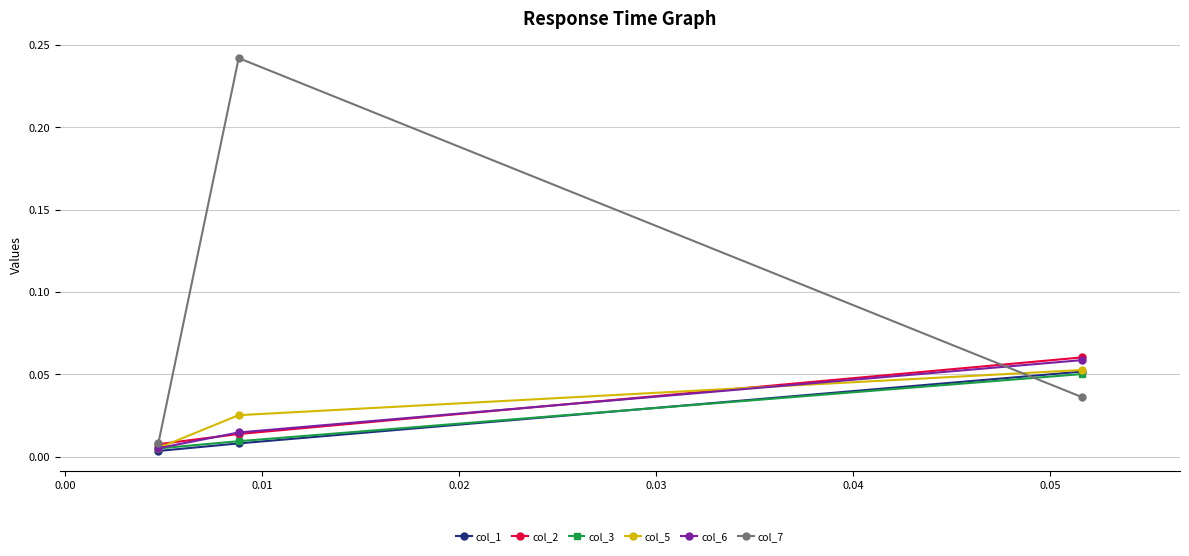

Which series has the widest spread of values?

col_7